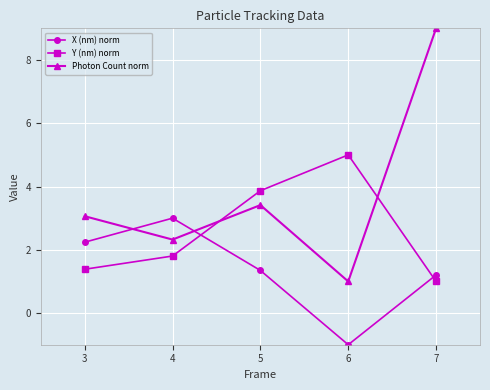

Which series has the widest spread of values?

Photon Count norm